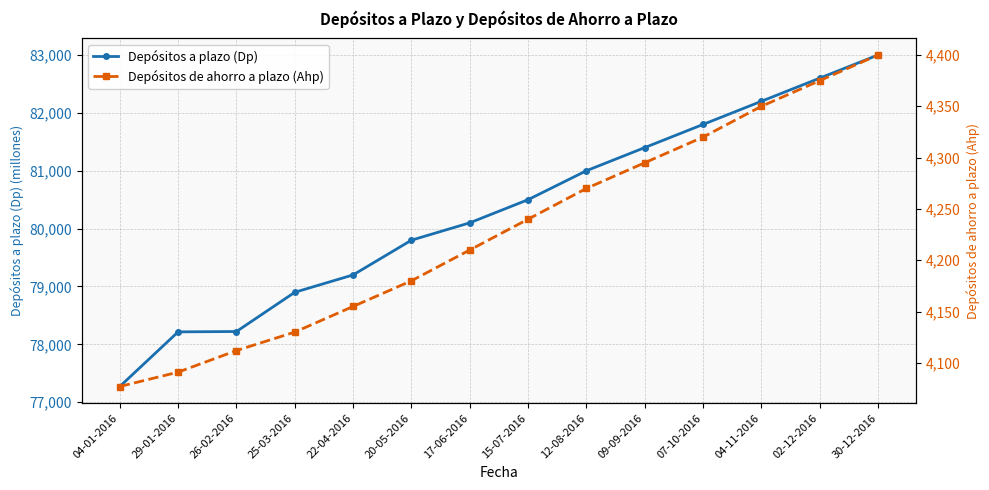

The value of Depósitos de ahorro a plazo (Ahp) at 20-05-2016 is 6167. True or false?

False